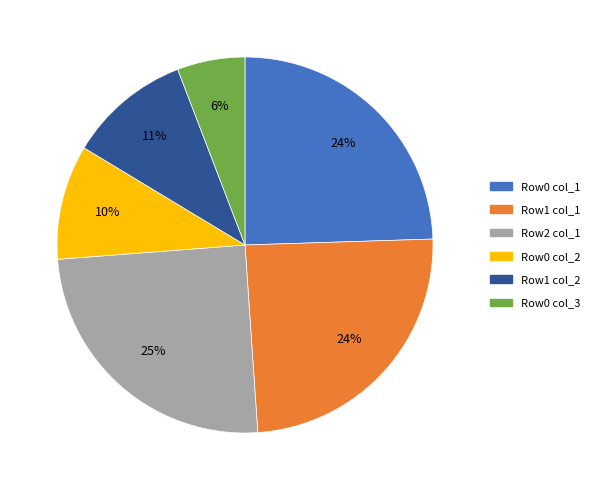

Do Row0 col_3 and Row1 col_2 together represent more than half of the pie?

No